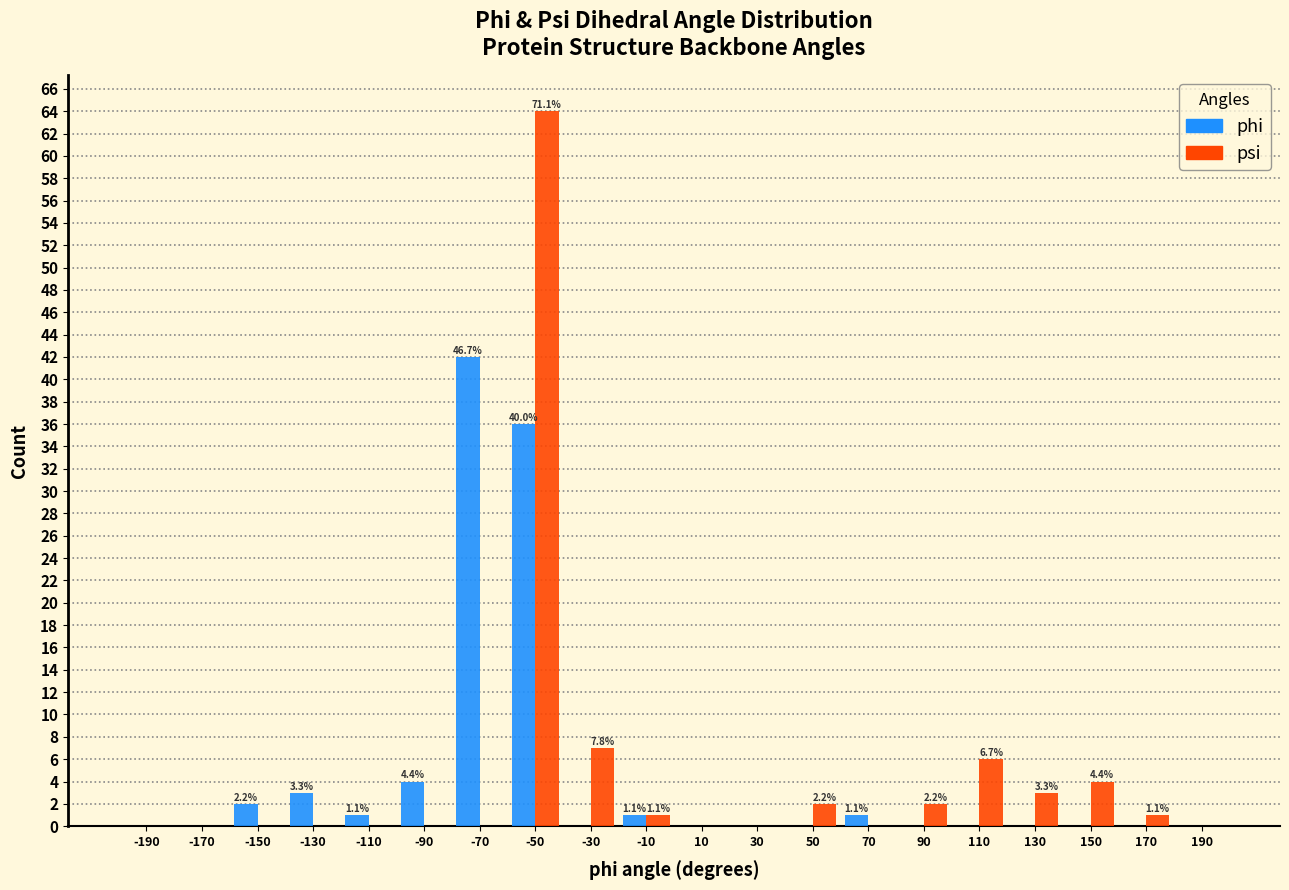

In the psi series, which range on the x-axis has the tallest bar?

-60 to -40